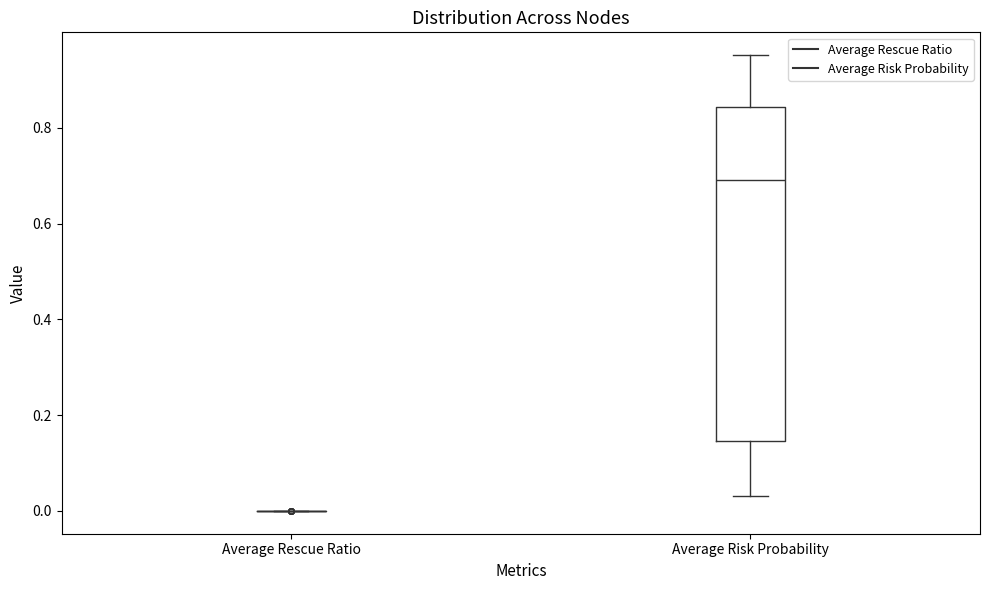

Comparing the boxes themselves (not the whiskers), which one is the tallest?

Average Risk Probability